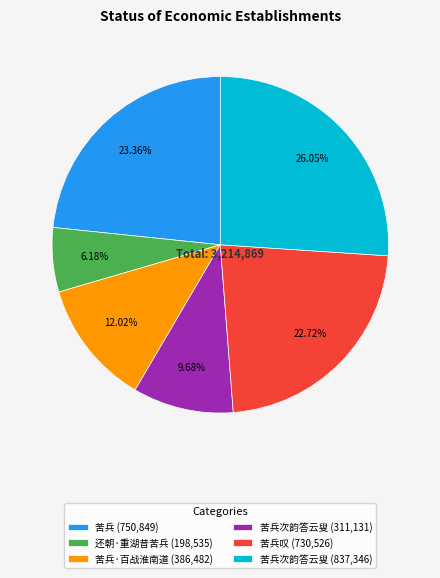

Do 苦兵次韵答云叟 (311,131) and 苦兵叹 (730,526) together represent more than half of the pie?

No